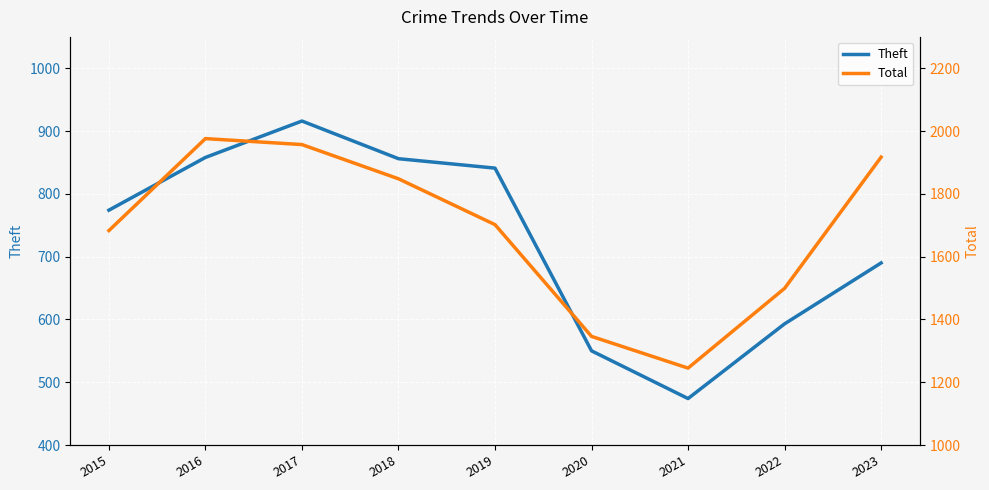

What is the total value across all series at 2016?

2834